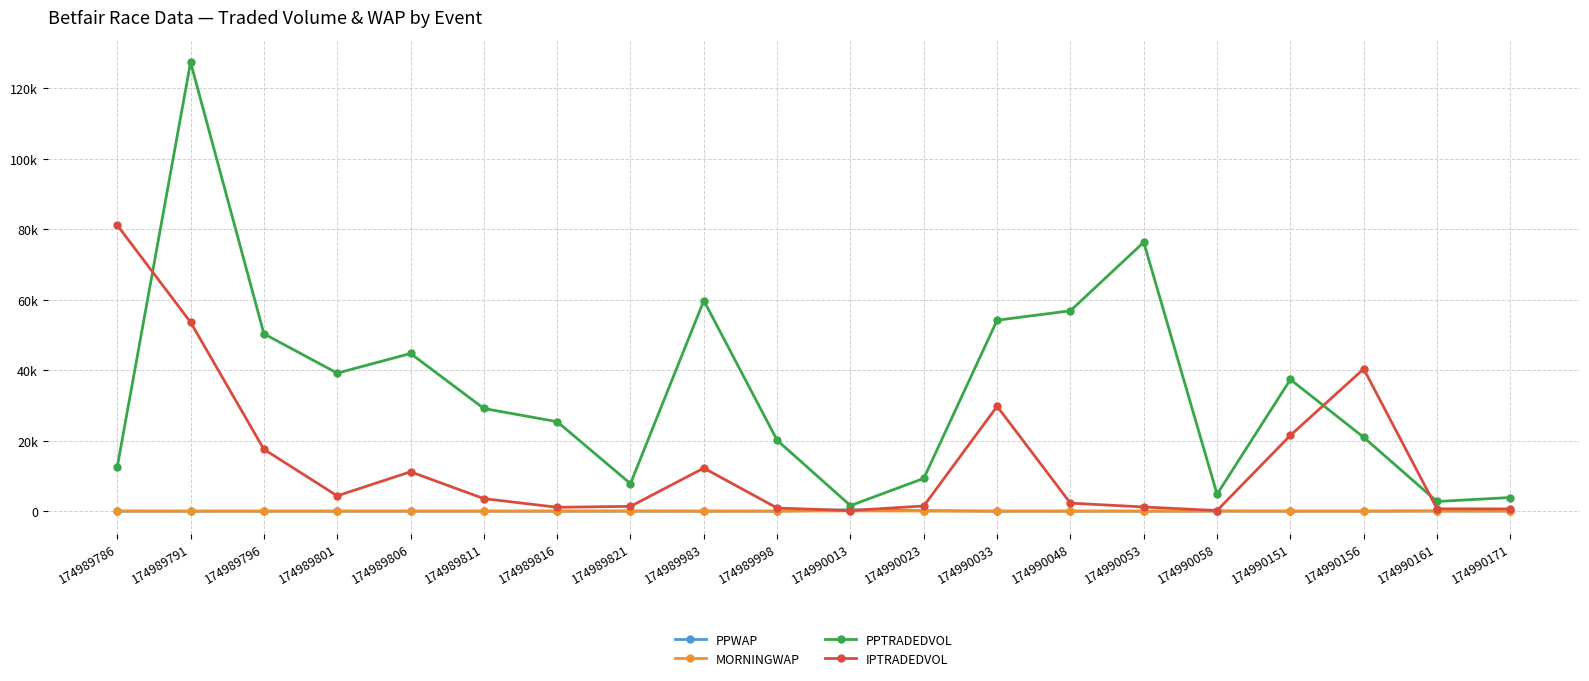

In MORNINGWAP, how many points are higher than both neighbors (excluding endpoints)?

6